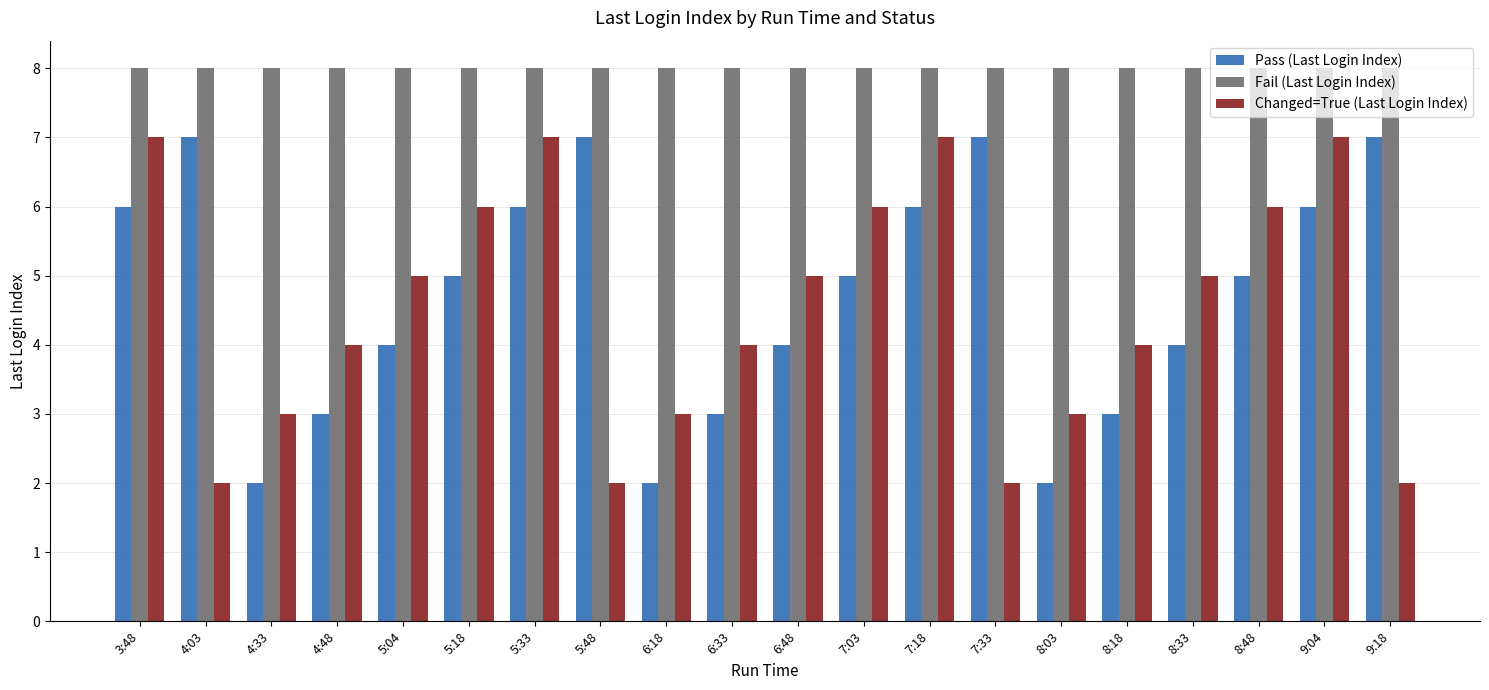

What is the highest value of the Changed=True (Last Login Index) series?

7